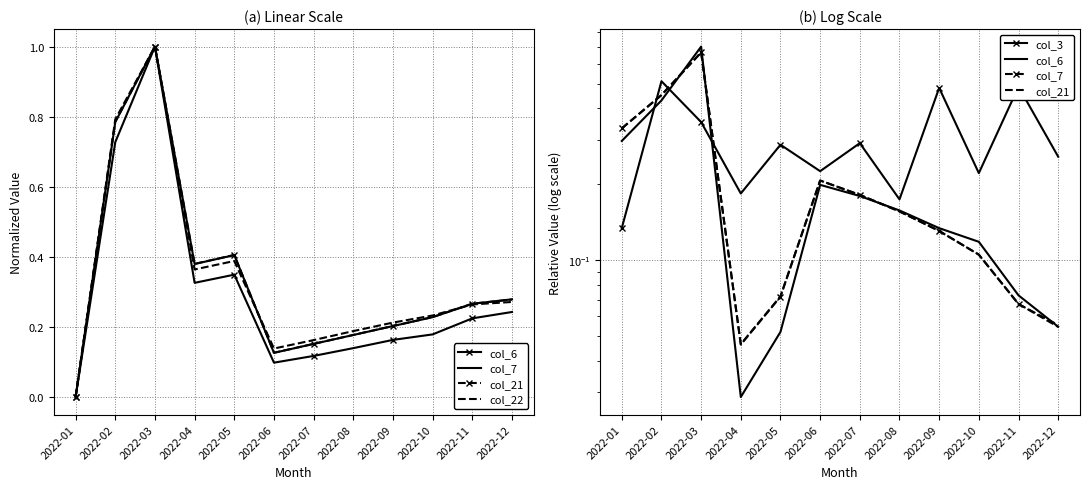

At which label is col_22 closest to 0?

2022-01